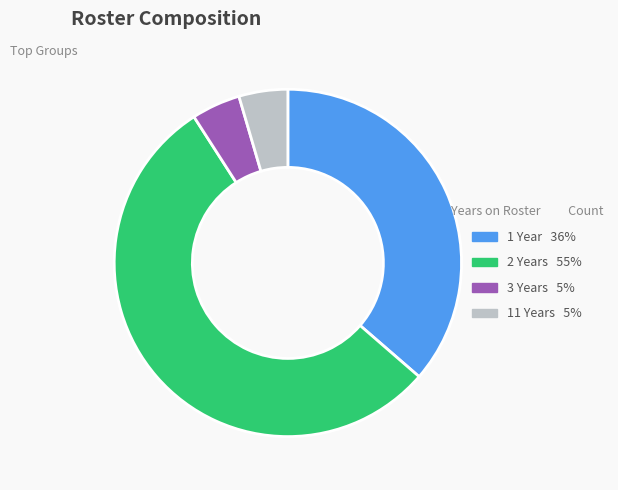

Does any single category account for the majority?

Yes